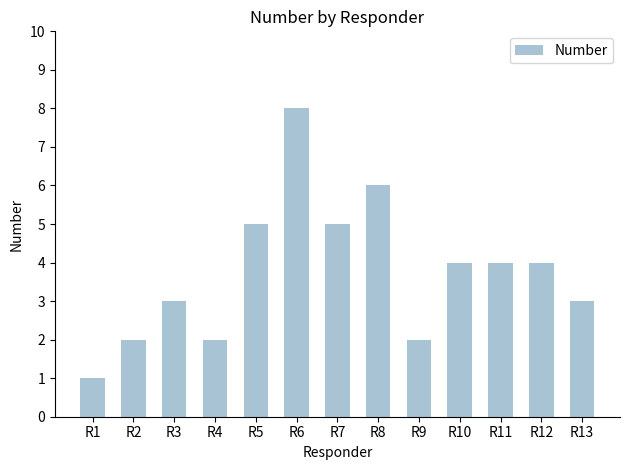

Is it true that the value at R2 is 3?

False